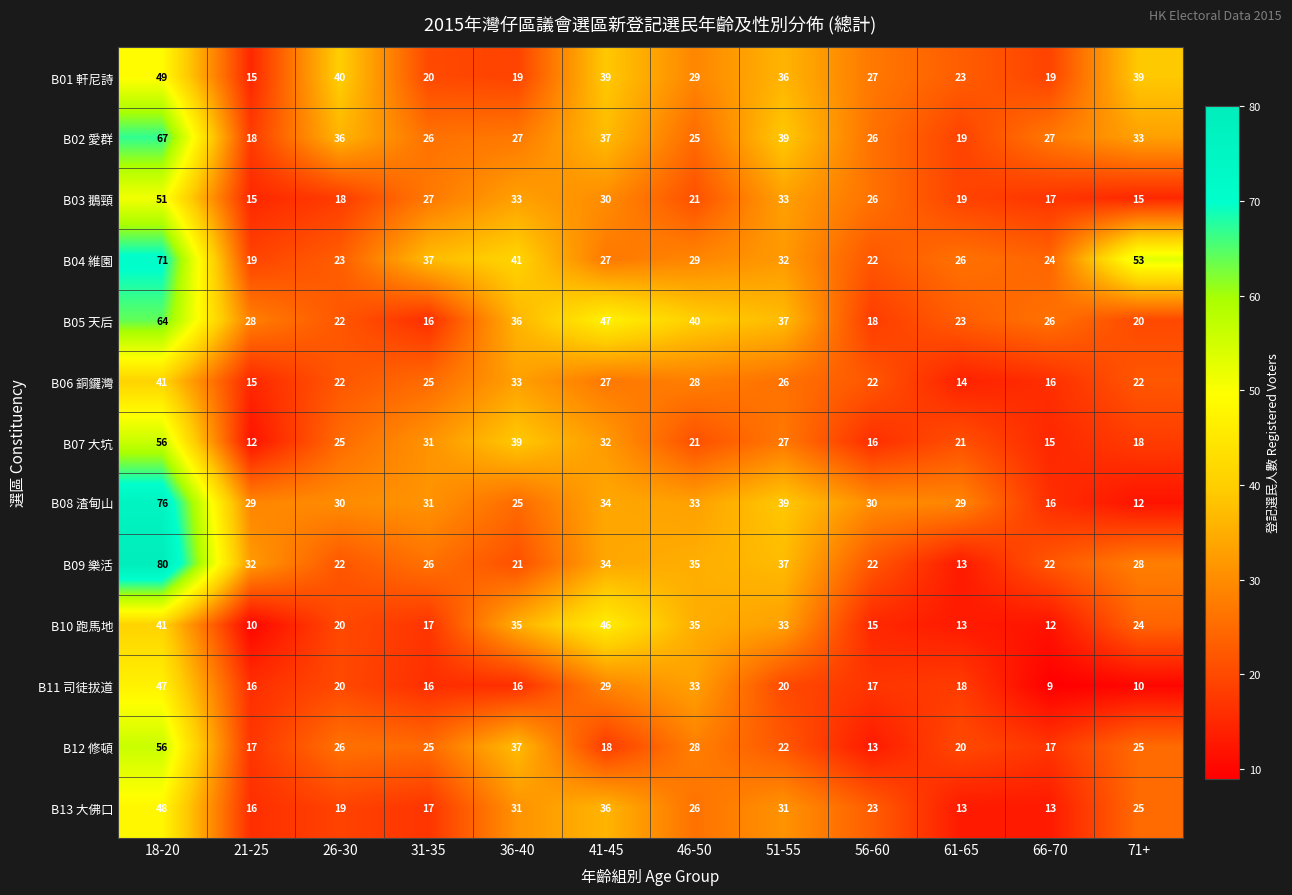

What is the average value of the B06 銅鑼灣 series?

24